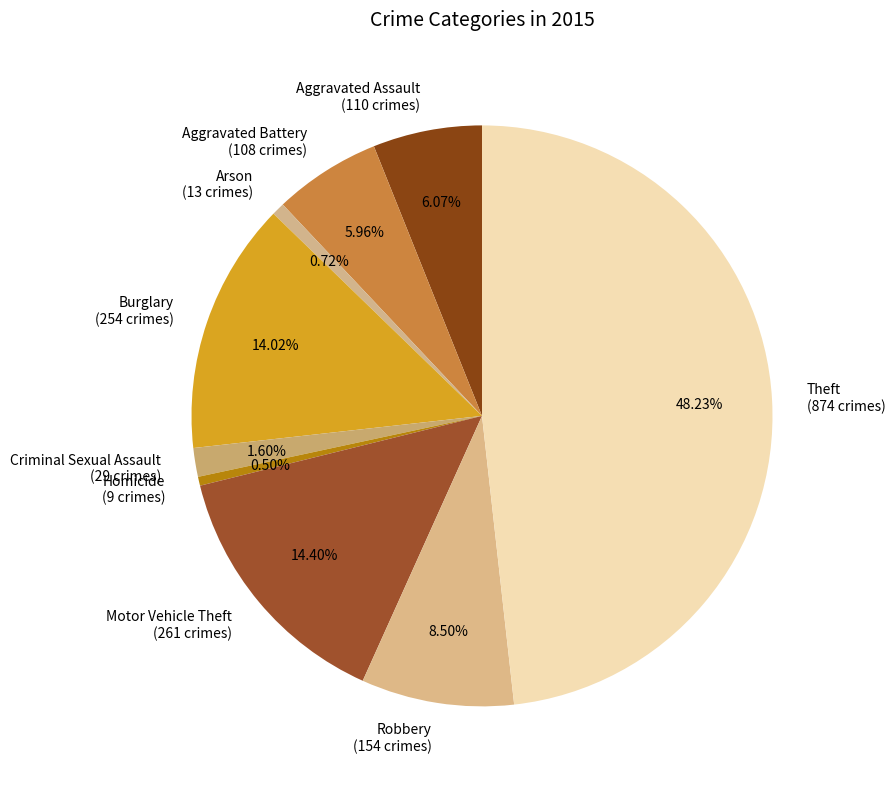

Which slice is the largest?

Theft